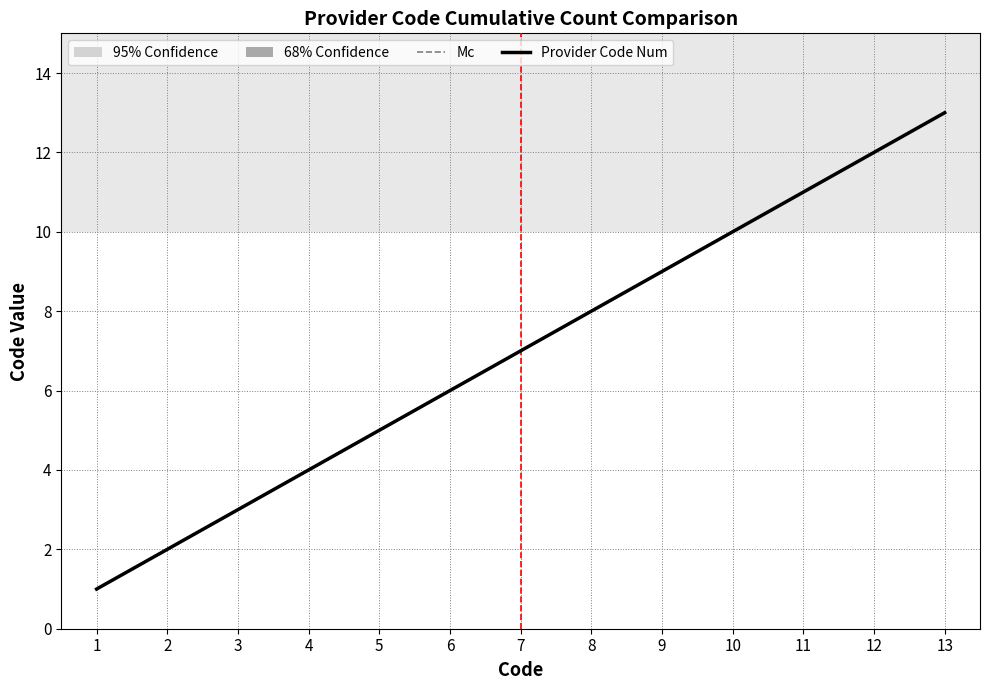

At which label is the value closest to 7?

7